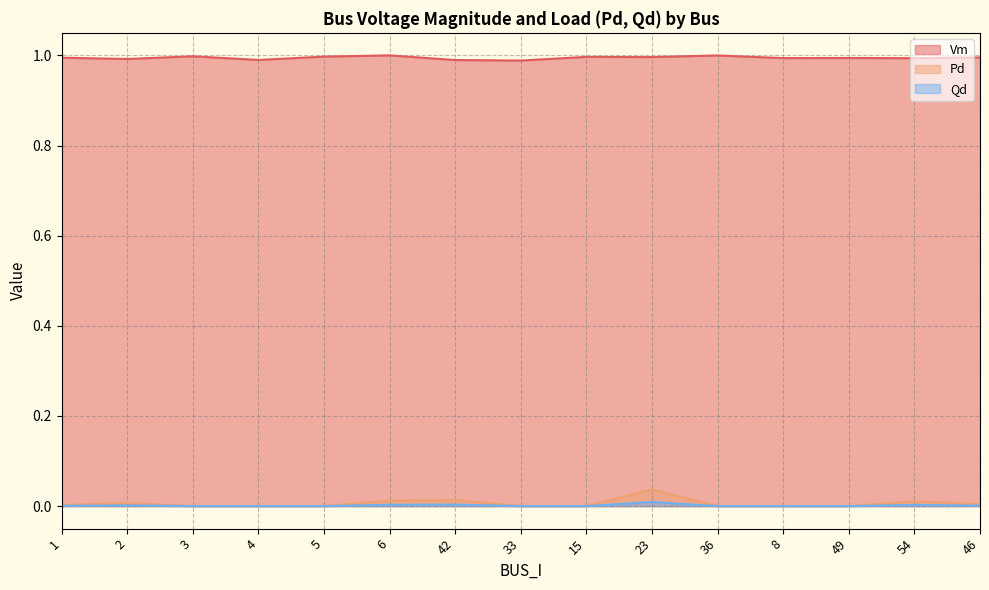

Reading left to right, transcribe all the data shown in this chart.

Vm: 1=1.0	2=1.0	3=1.0	4=1.0	5=1.0	6=1.0	42=1.0	33=1.0	15=1.0	23=1.0	36=1.0	8=1.0	49=1.0	54=1.0	46=1.0
Pd: 1=0.0	2=0.0	3=0.0	4=0.0	5=0.0	6=0.0	42=0.0	33=0.0	15=0.0	23=0.0	36=0.0	8=0.0	49=0.0	54=0.0	46=0.0
Qd: 1=0.0	2=0.0	3=0.0	4=0.0	5=0.0	6=0.0	42=0.0	33=0.0	15=0.0	23=0.0	36=0.0	8=0.0	49=0.0	54=0.0	46=0.0